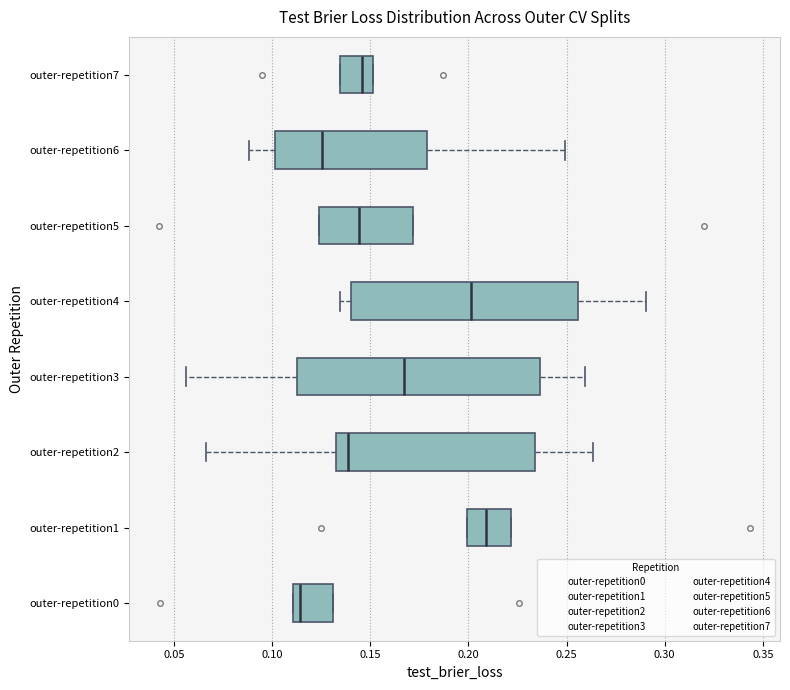

Which box has the furthest to the left median line?

outer-repetition0